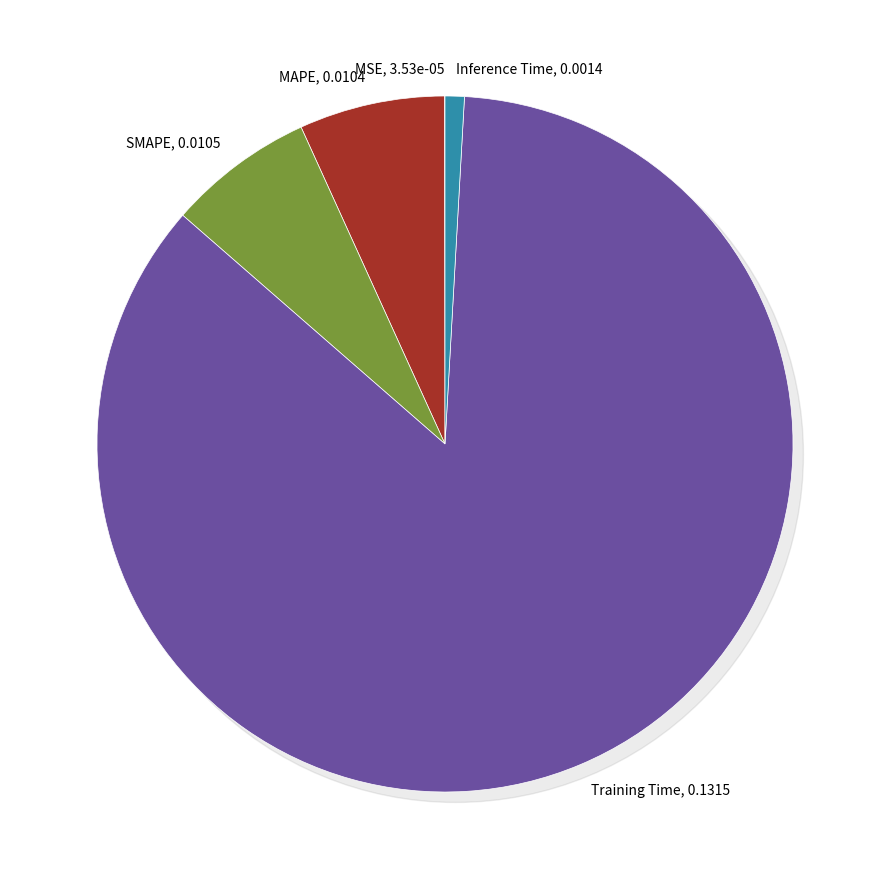

What is the change in value from SMAPE to Training Time?

+0.1